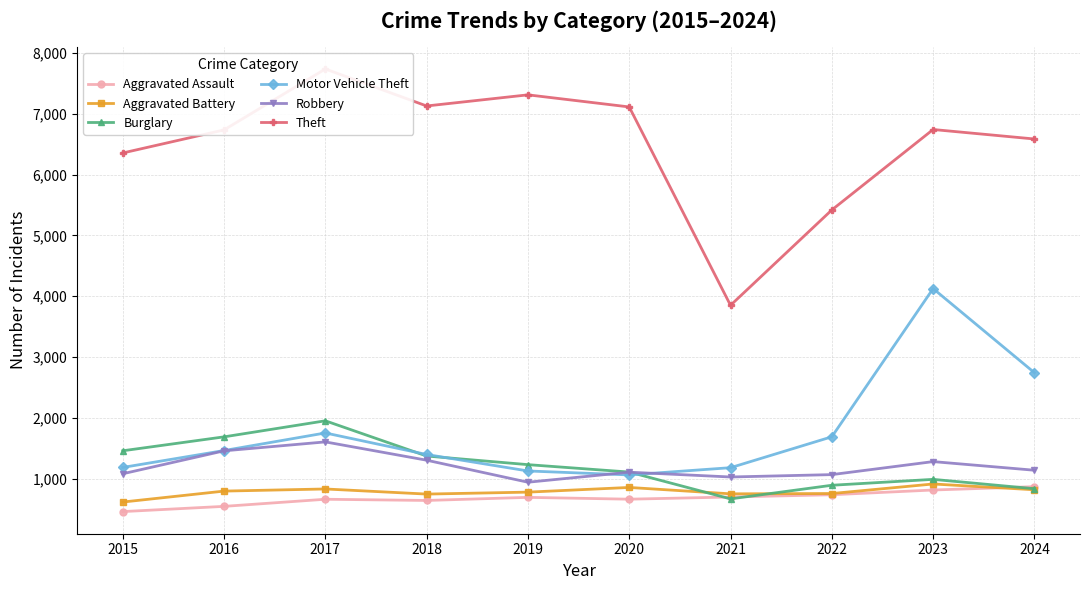

Where does the Theft series first go above 6740?

2017